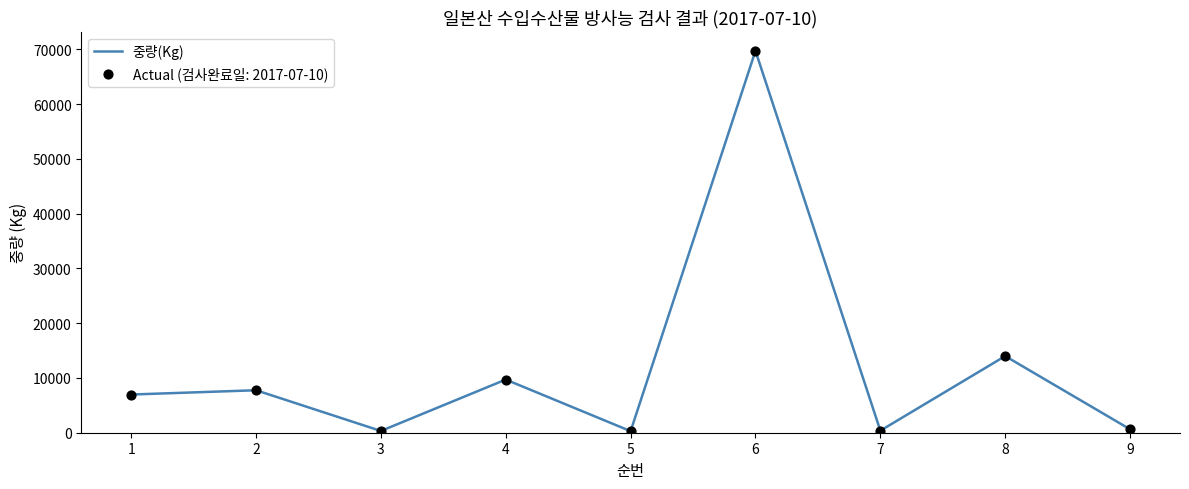

What is the change in value from 4 to 8?

+4293